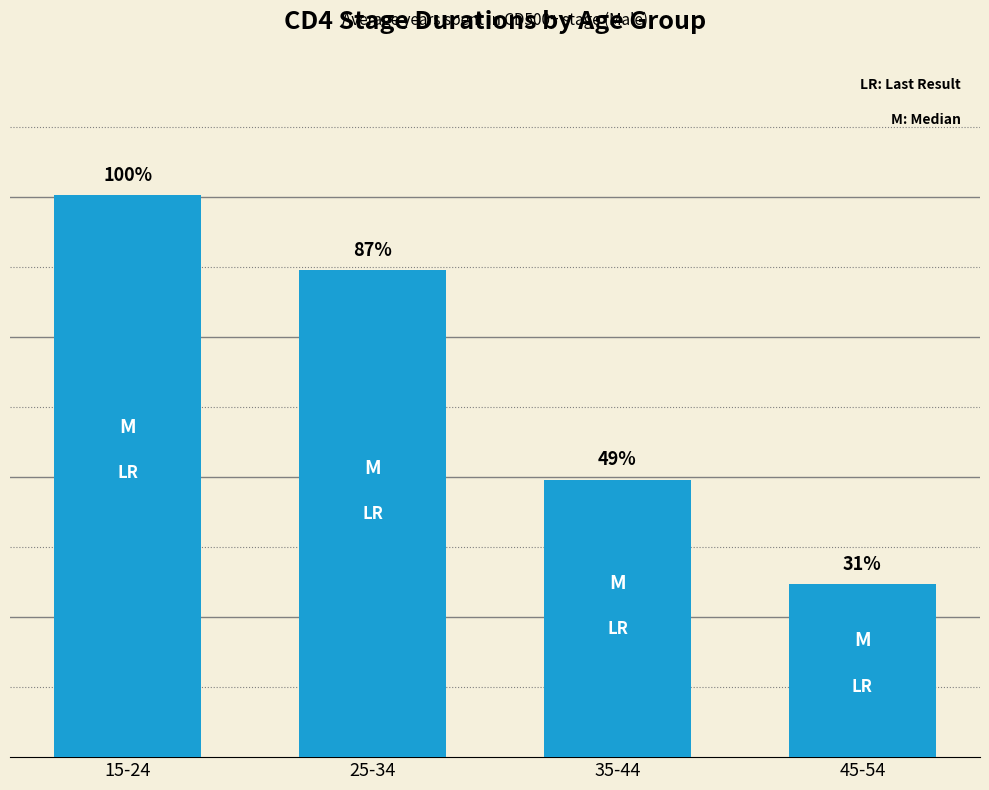

Are the bars horizontal?

No